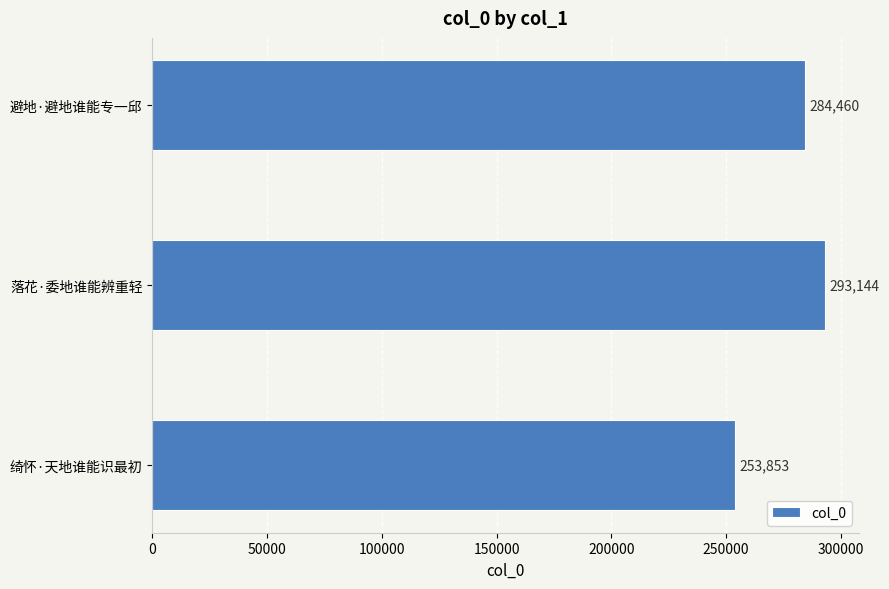

What is the difference between the second highest and minimum values?

30607